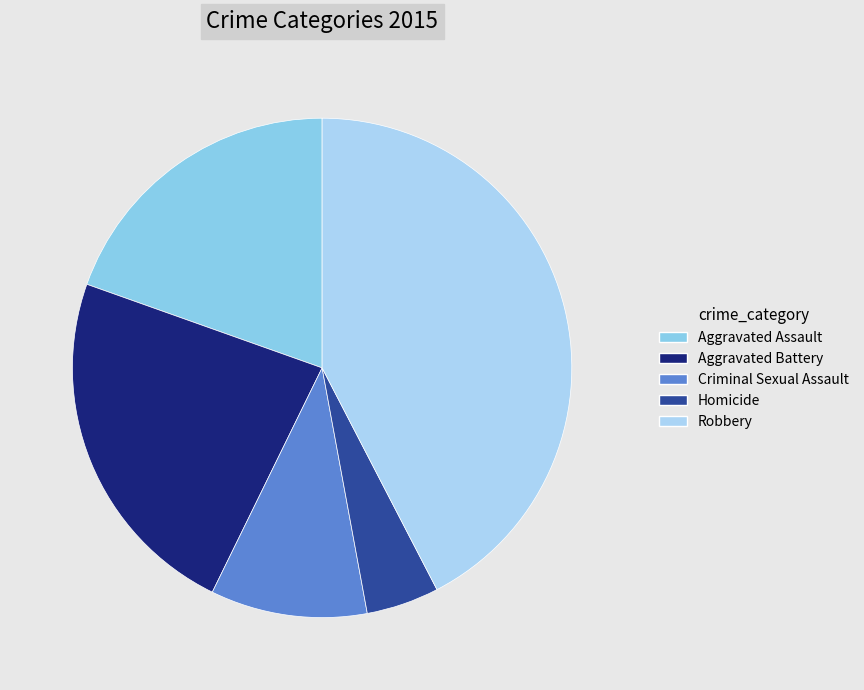

To the nearest percent, what is the combined percentage of Homicide and Criminal Sexual Assault?

15%